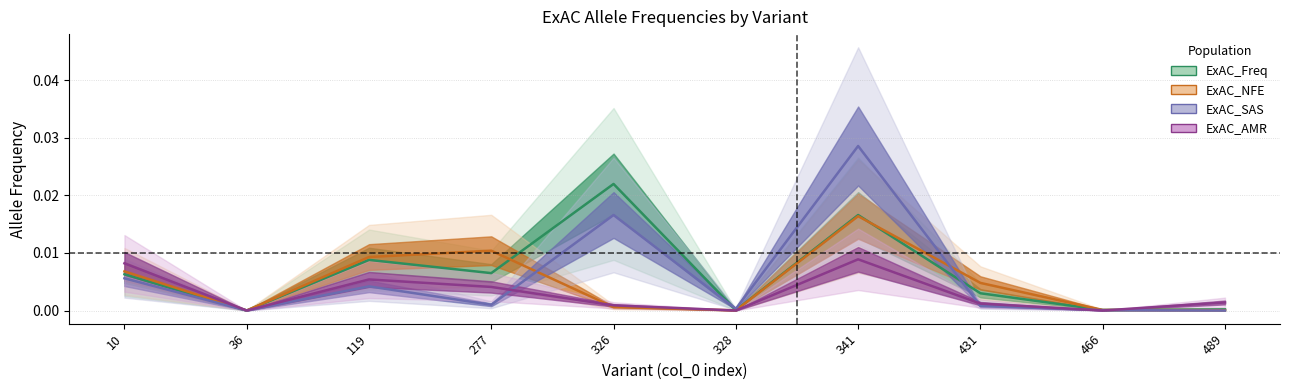

At which category does ExAC_AMR reach its first local valley?

36